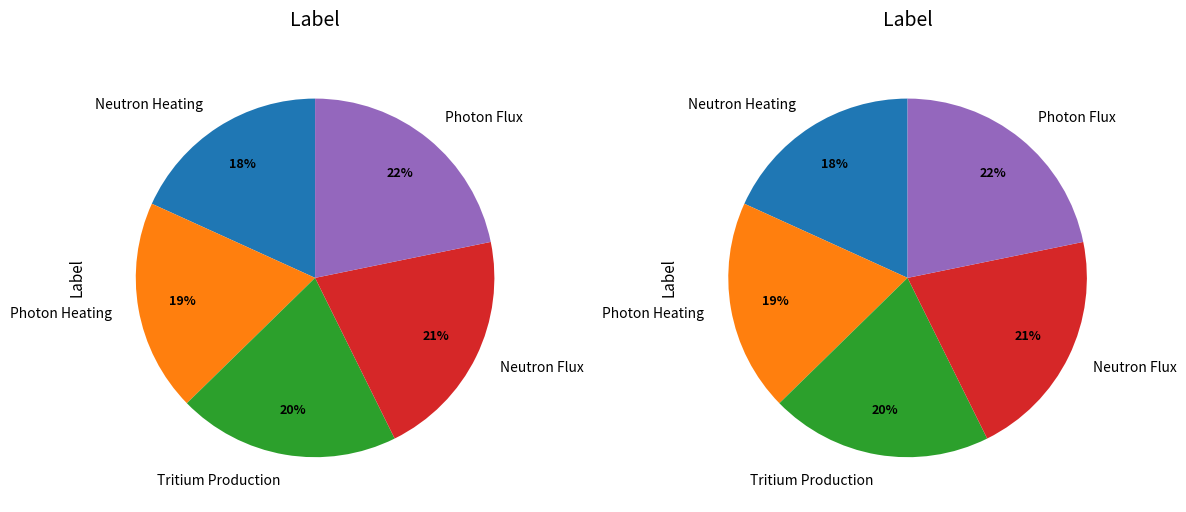

What percentage is the Photon Heating slice, to the nearest percent?

19%